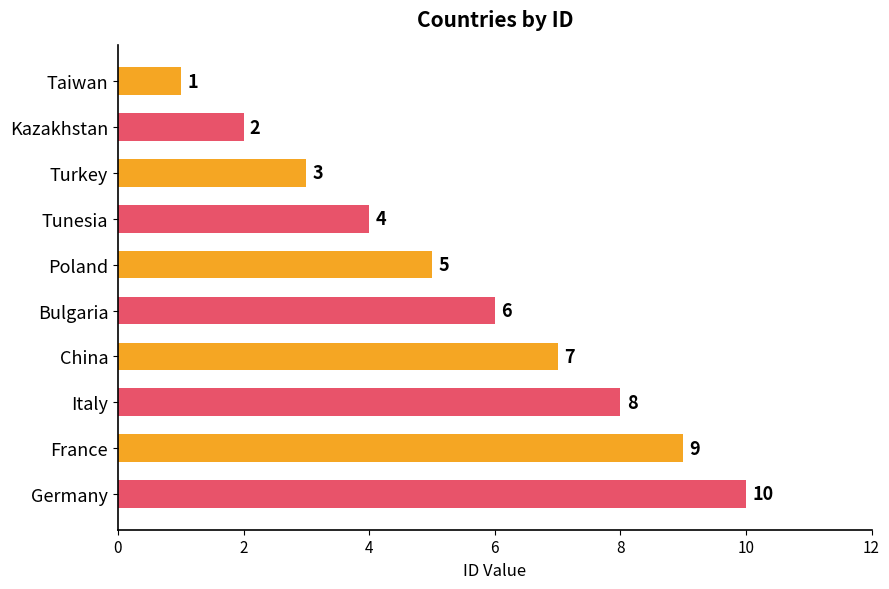

What is the average value?

6